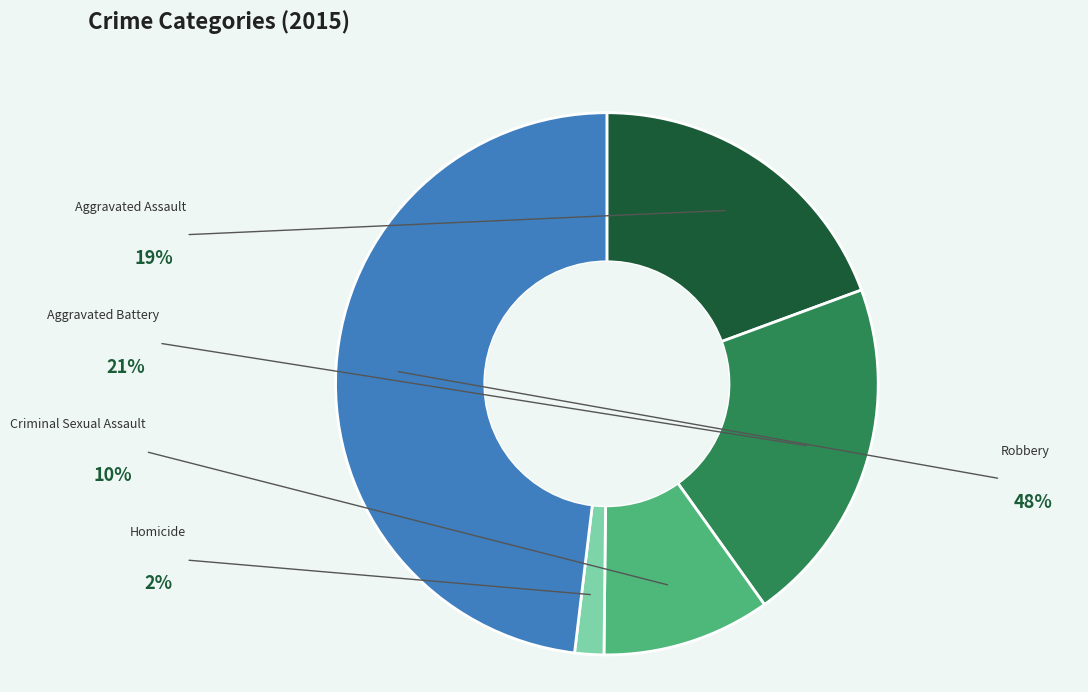

The Homicide slice represents 2% of the pie. True or false?

True